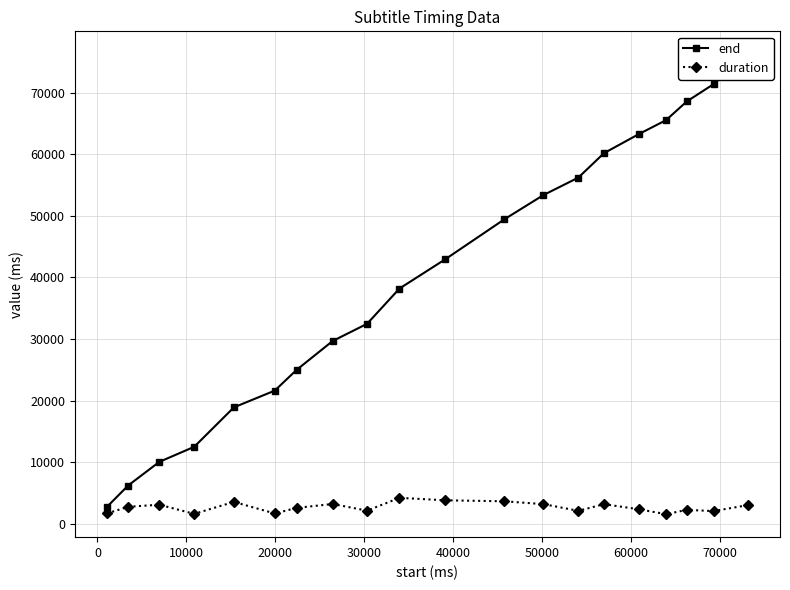

True or false: duration has more than 2 points higher than both neighbors.

True